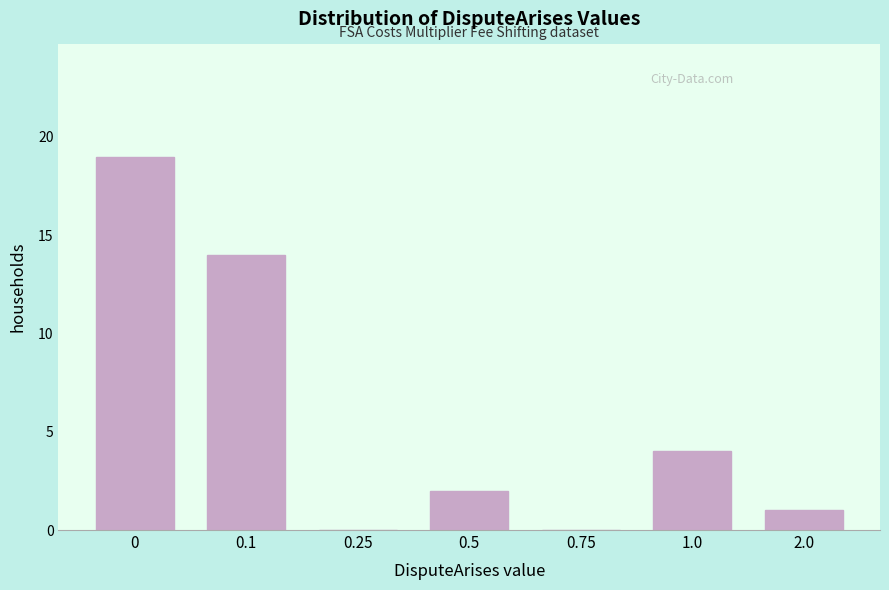

Reading right to left, what are all the values shown in this chart?

2.0=1	1.0=4	0.75=0	0.5=2	0.25=0	0.1=14	0=19